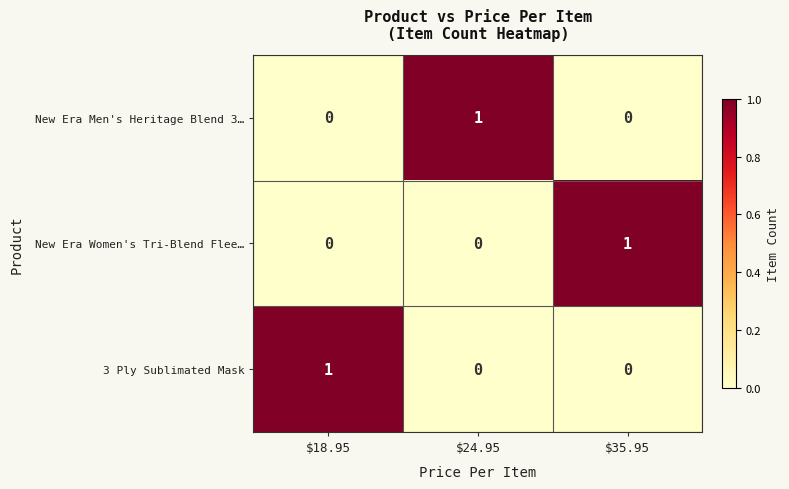

How many New Era Men's Heritage Blend 3… values are between 0 and 1?

3